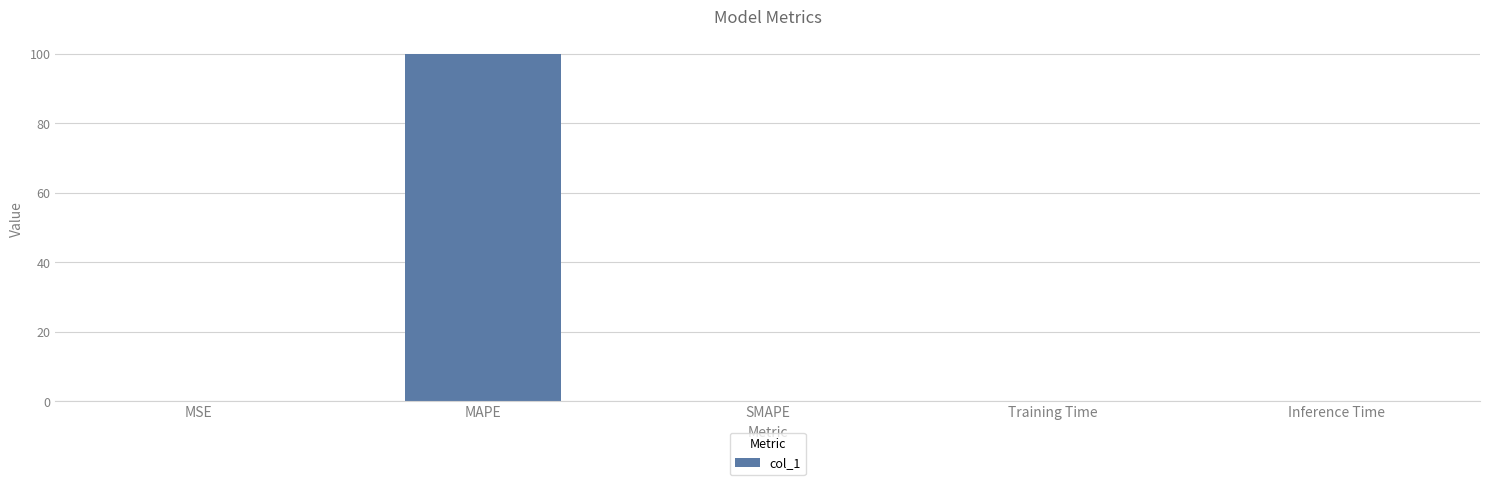

Is it true that the value at MAPE is 28.7?

False